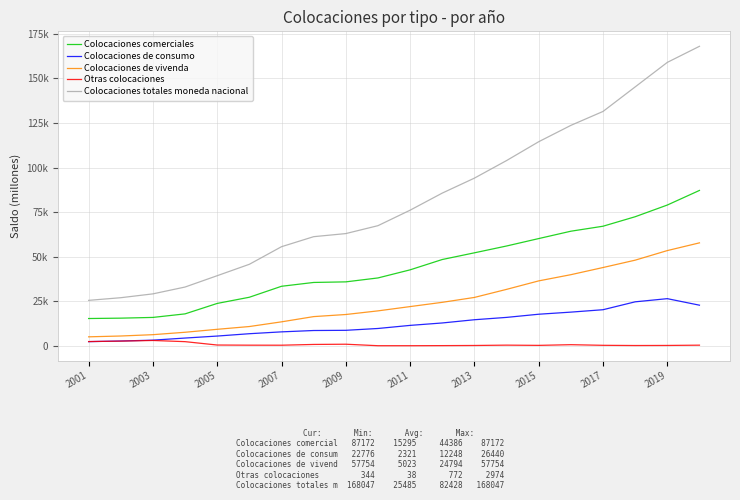

Is this an area chart (filled region under the line)?

No